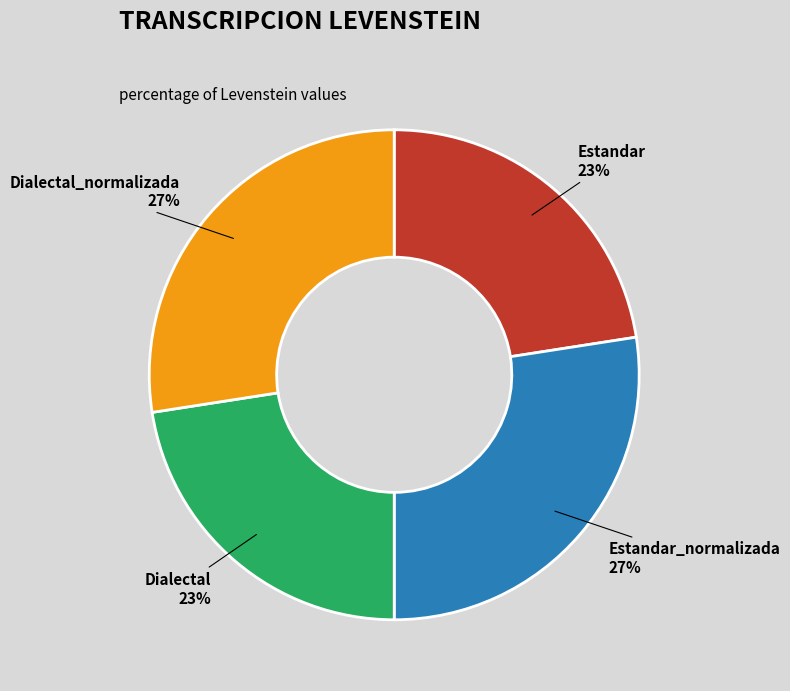

To the nearest percent, what is the combined percentage of Dialectal_normalizada and Estandar?

50%